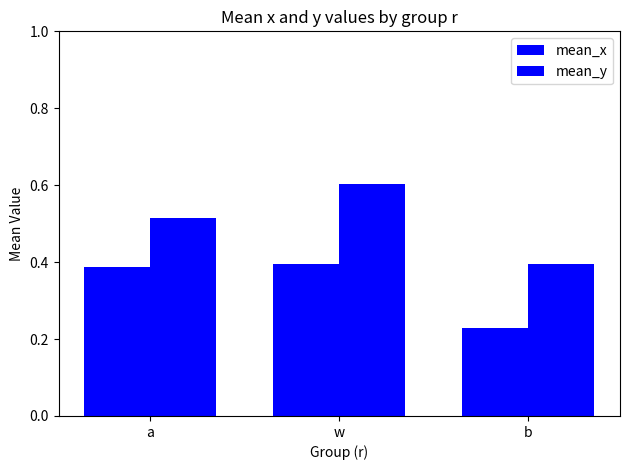

What is the label of the 2nd bar from the right?

w